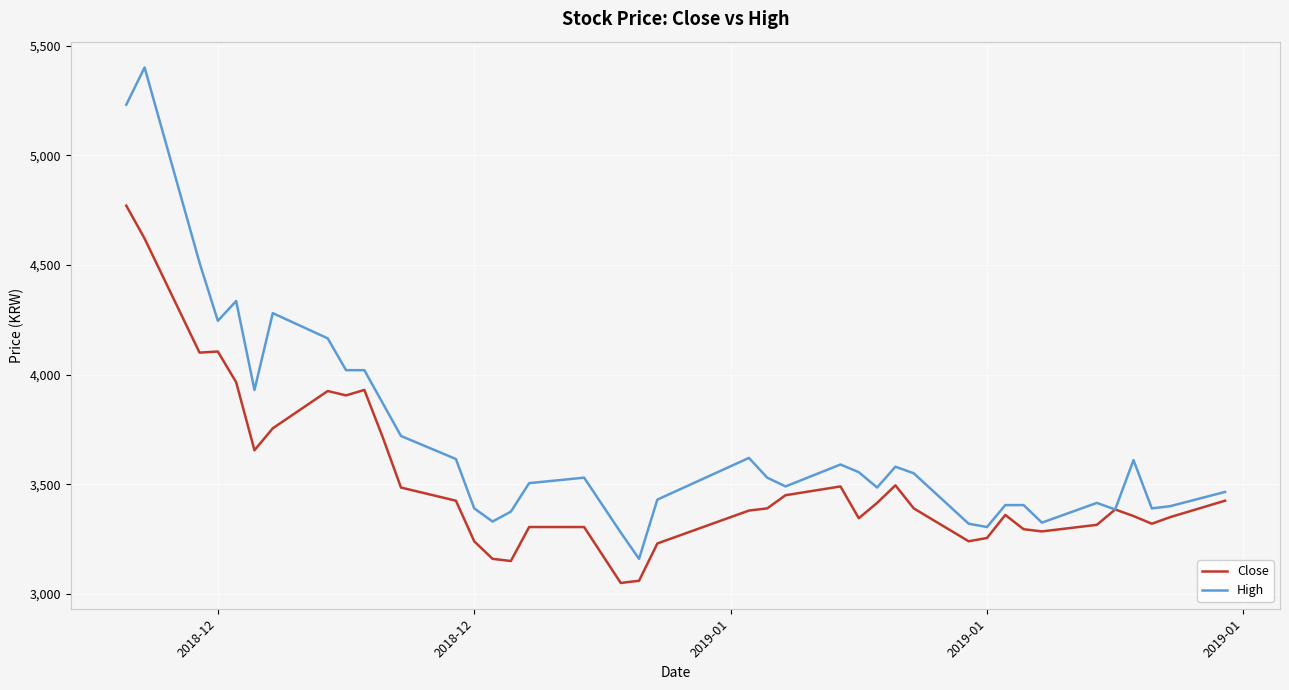

Which series has the largest total across all categories?

High